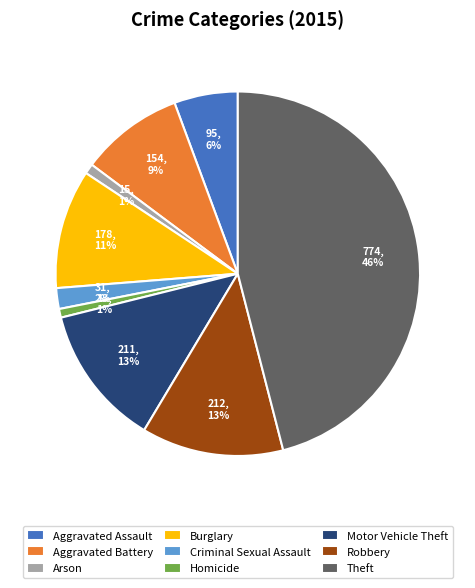

What is the largest slice in the pie chart?

Theft